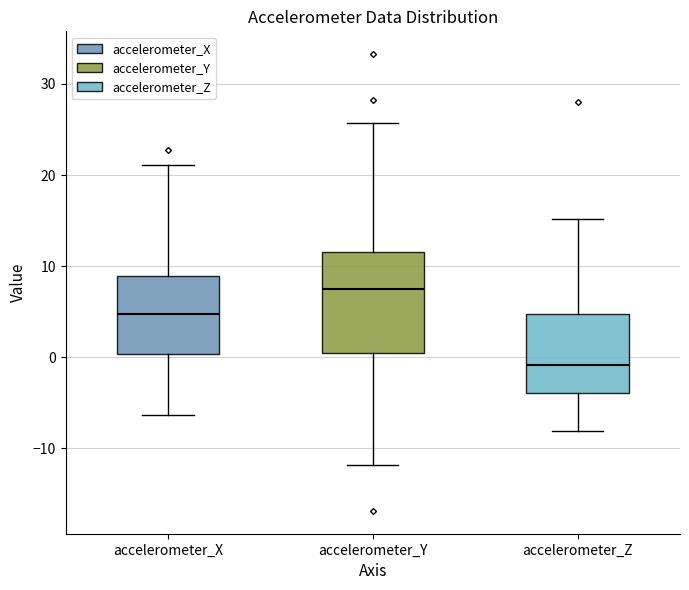

Comparing the boxes themselves (not the whiskers), which one is the tallest?

accelerometer_Y